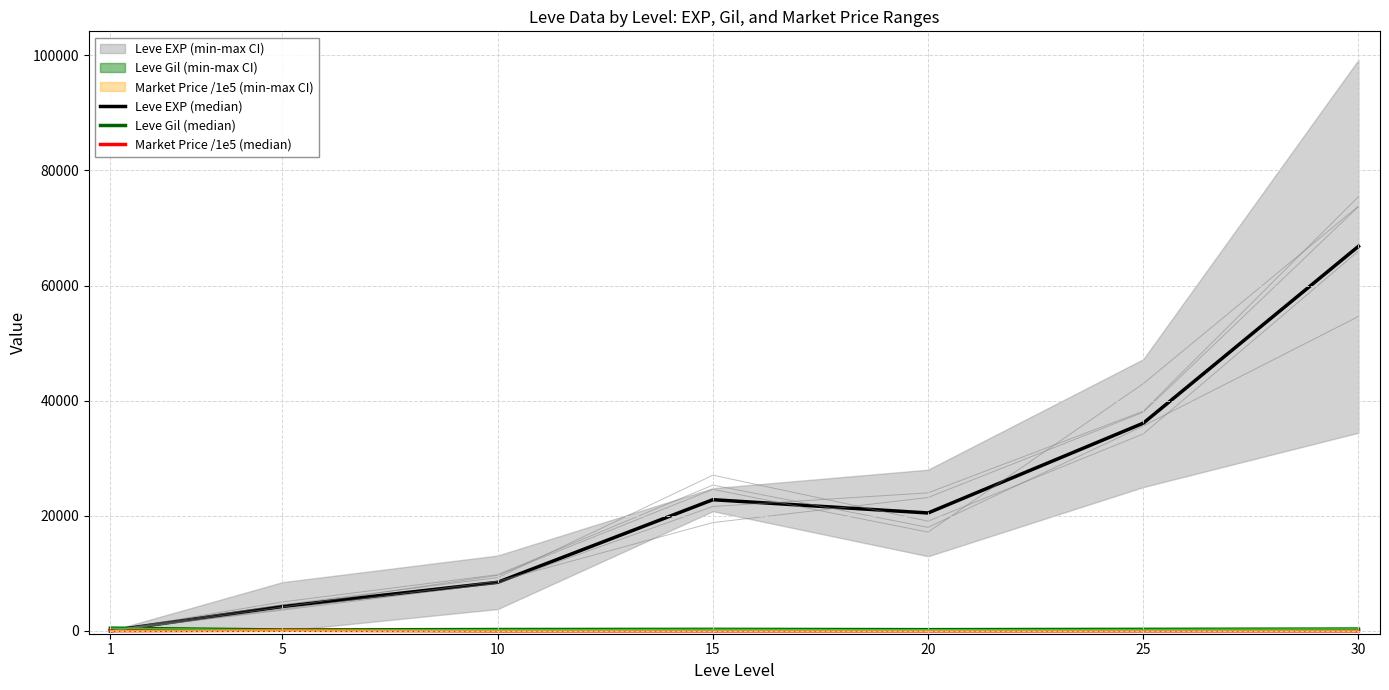

Reading left to right, what are all the values shown in this chart?

Leve EXP (median): 1.5	4230.5	8435.0	22790.0	20485.0	36090.0	66825.0
Leve Gil (median): 450.0	154.5	230.0	261.0	208.5	260.0	311.0
Market Price /1e5 (median): 33.4	100.0	0.2	0.1	1.3	5.0	0.2